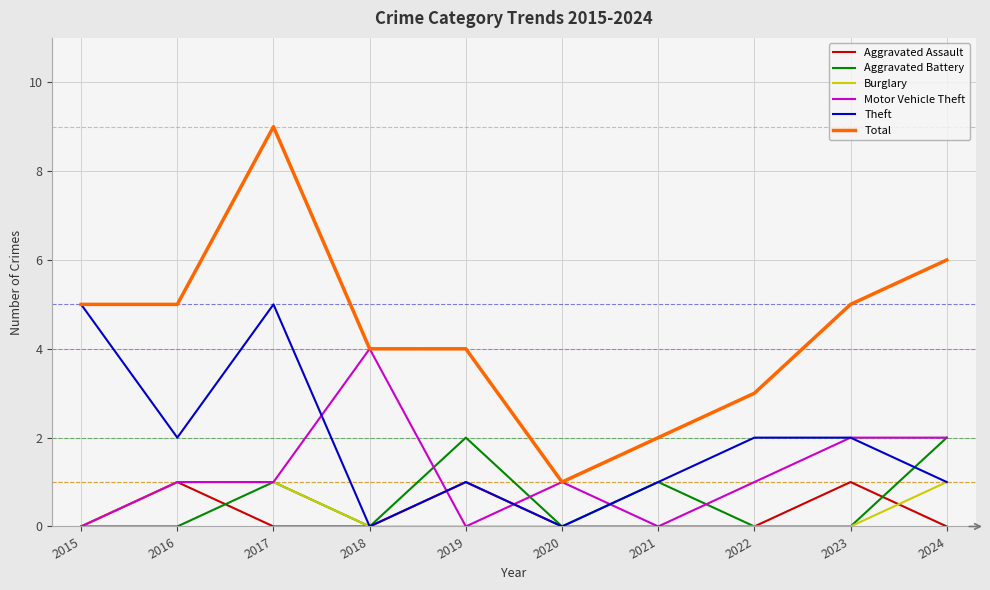

Is it true that Motor Vehicle Theft equals 1 at 2022?

True